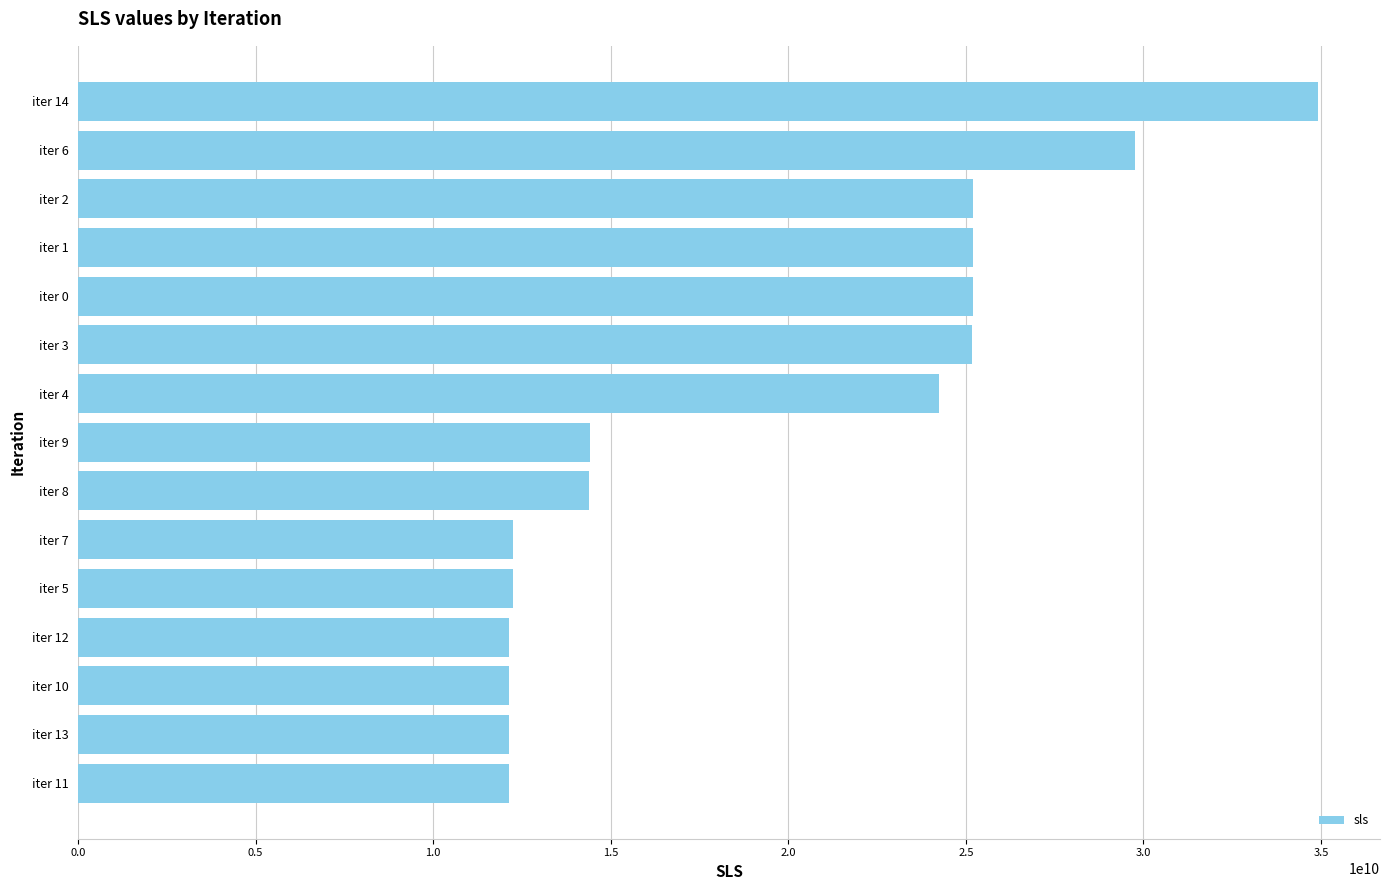

The chart shows a value of 16143526092.8 at iter 0. True or false?

False